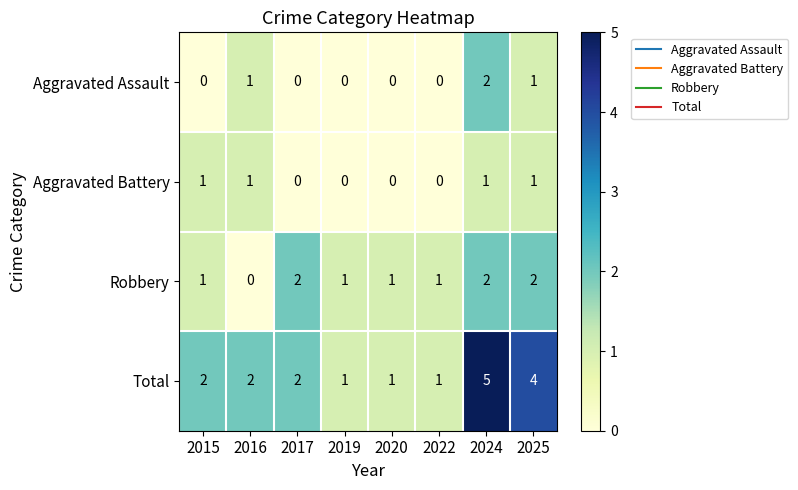

How many Aggravated Battery values are between 0 and 1?

8